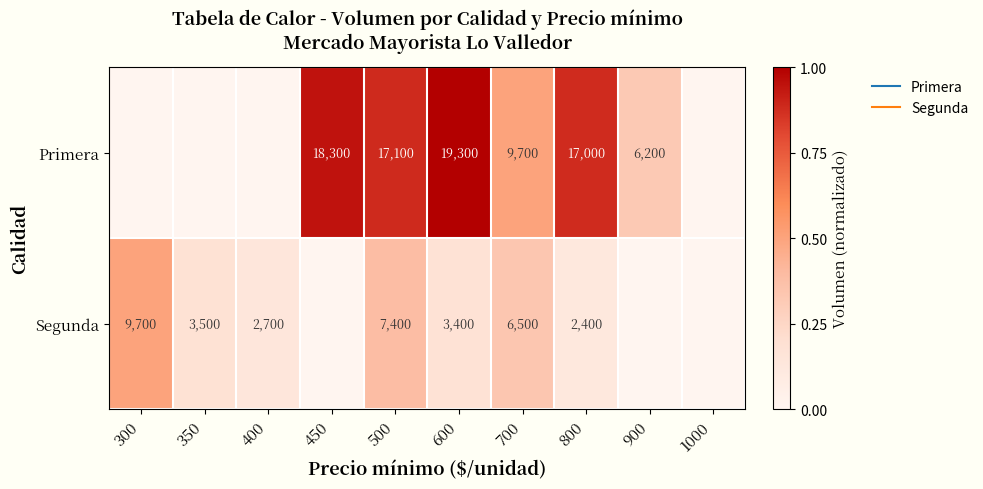

Which series has the largest total across all categories?

Primera